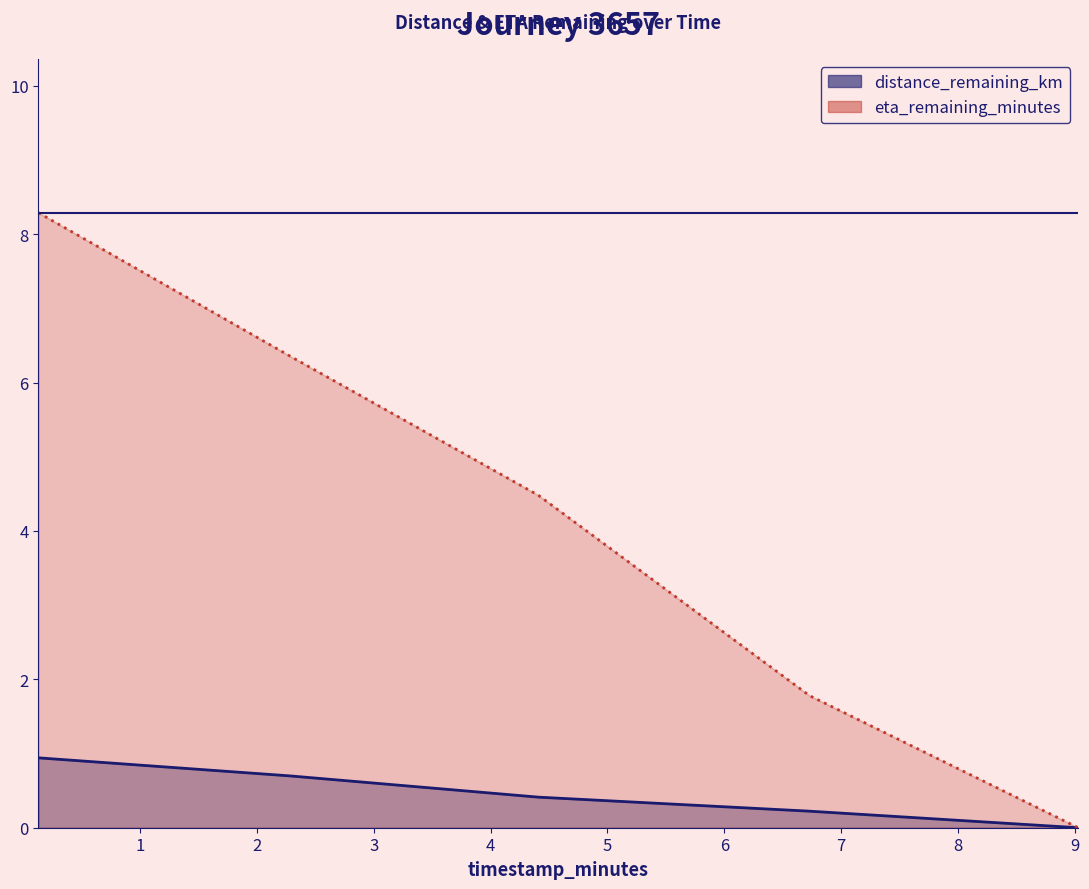

What are all the series names shown in the legend?

distance_remaining_km, eta_remaining_minutes